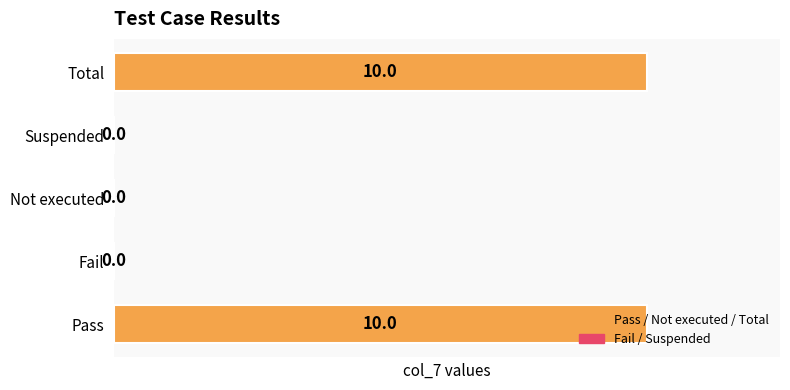

What is the sum of all values?

20